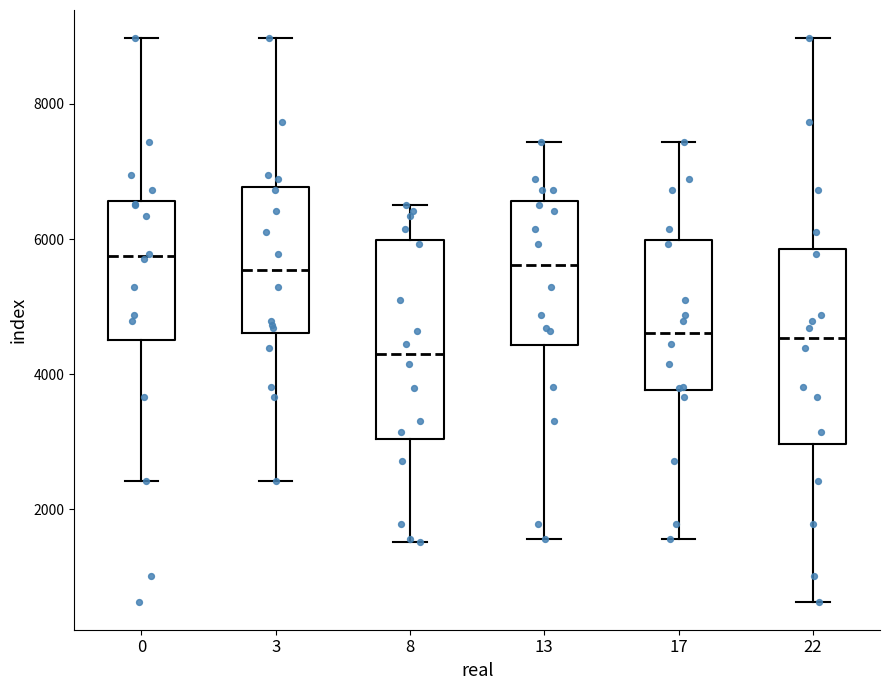

Reading left to right, read every box against the y-axis: the position of its median line, the range the box covers, and the ends of its whiskers. The values are not printed on the chart, so give them approximately, as read against the axis.

0: median 5800, box 4600 to 6600, whiskers 2400 to 9000
3: median 5600, box 4600 to 6800, whiskers 2400 to 9000
8: median 4400, box 3000 to 6000, whiskers 1600 to 6600
13: median 5600, box 4400 to 6600, whiskers 1600 to 7400
17: median 4600, box 3800 to 6000, whiskers 1600 to 7400
22: median 4600, box 3000 to 5800, whiskers 600 to 9000